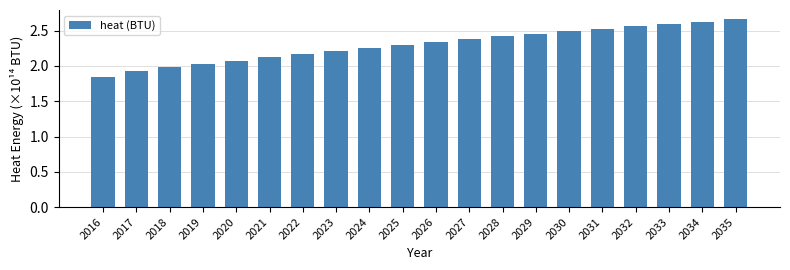

How many series are shown in this chart?

1